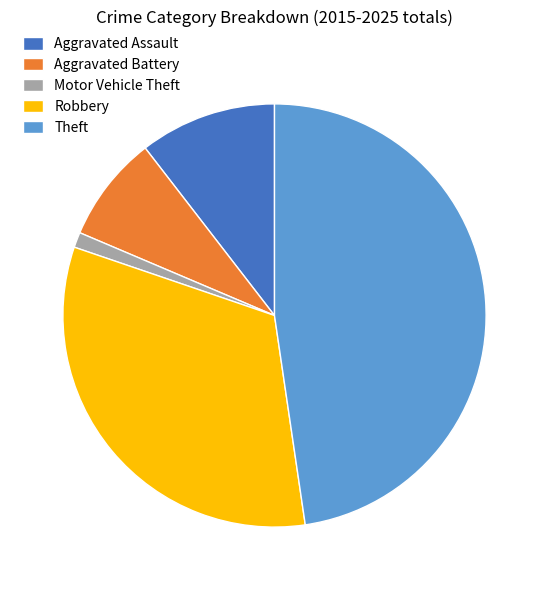

Is Motor Vehicle Theft the majority of the pie?

No